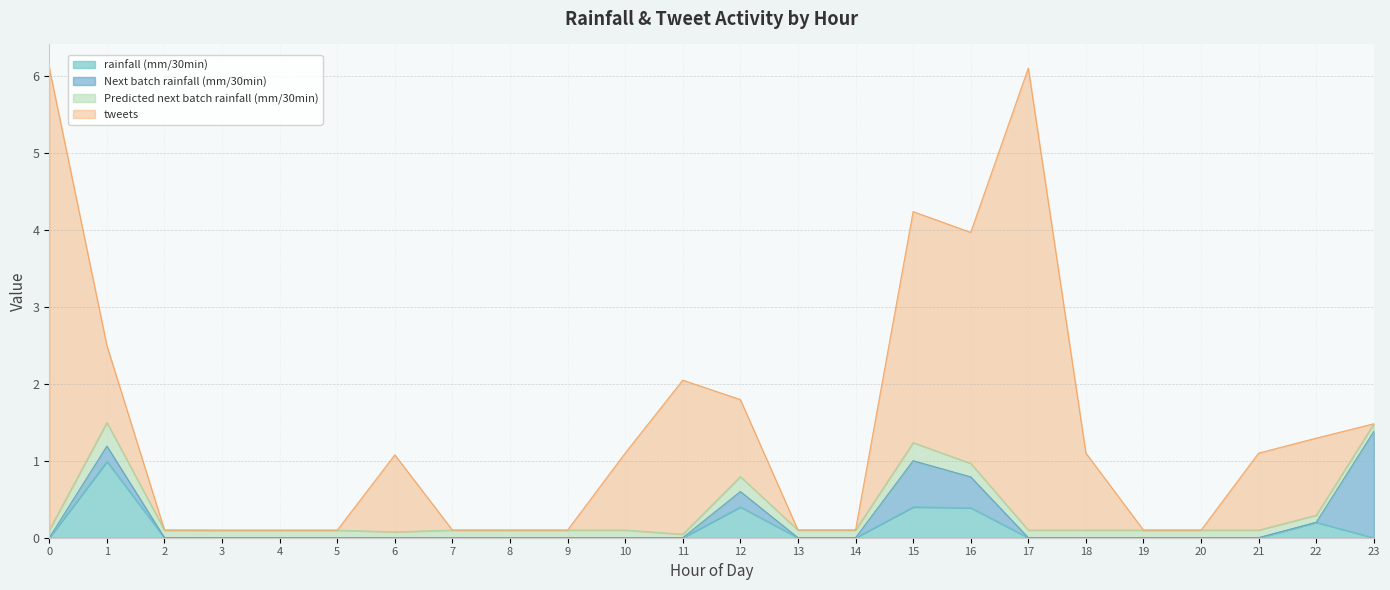

What is the value of the Next batch rainfall (mm/30min) point at the 24th from the left?

1.4